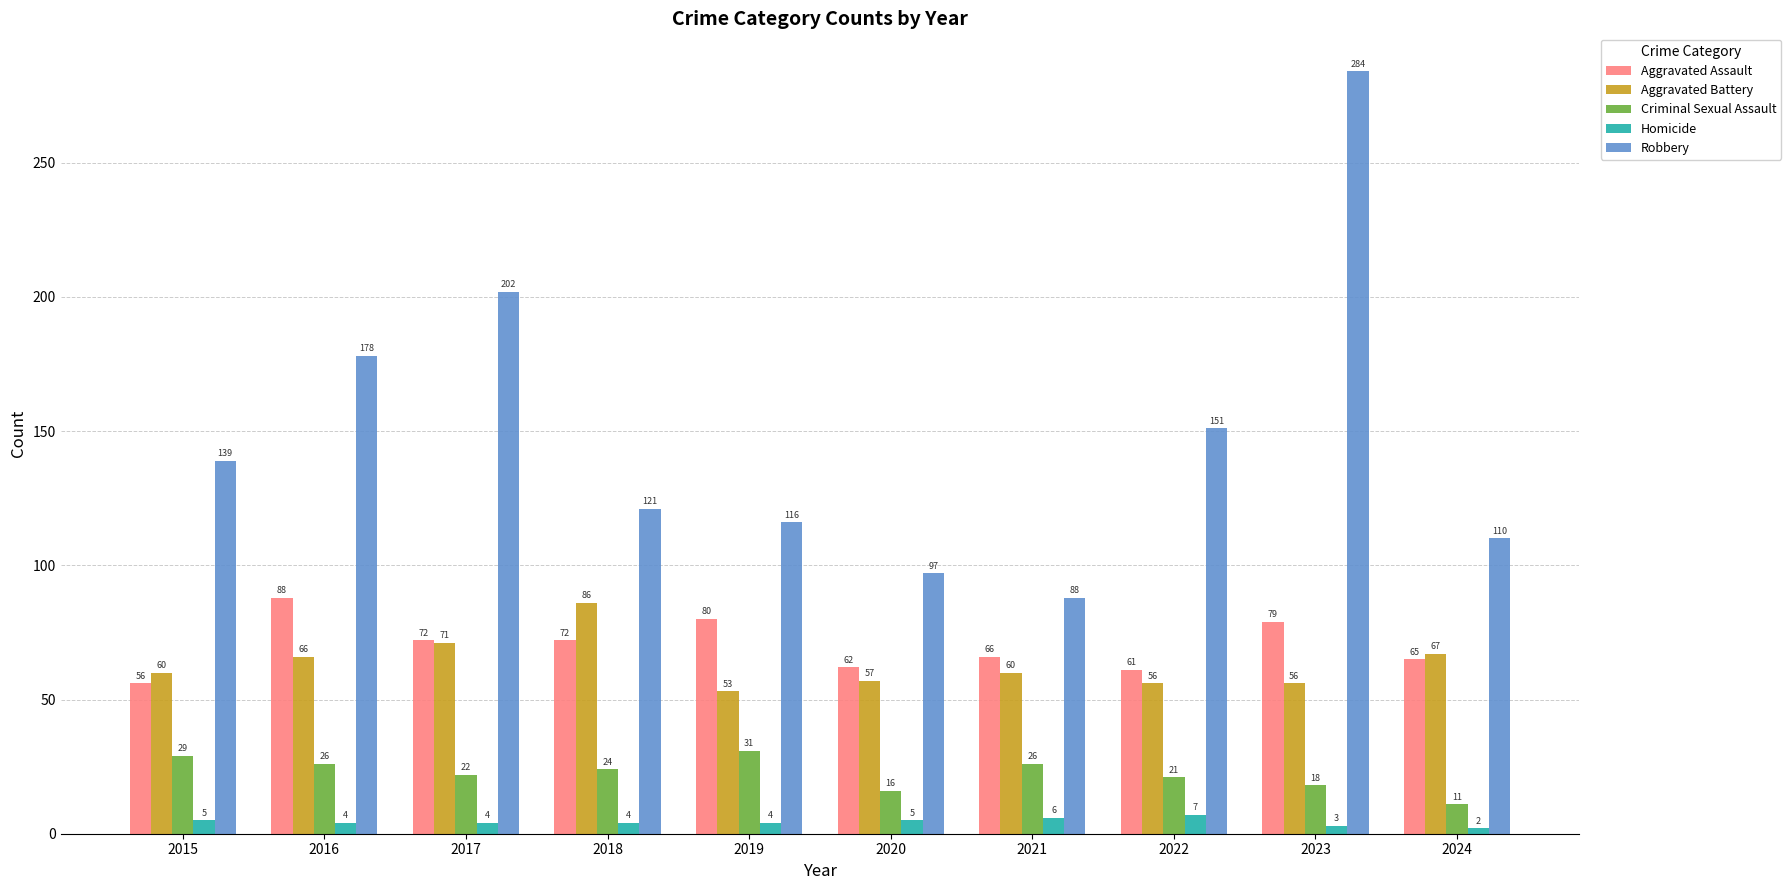

What is the difference between the highest and lowest values at 2019?

112